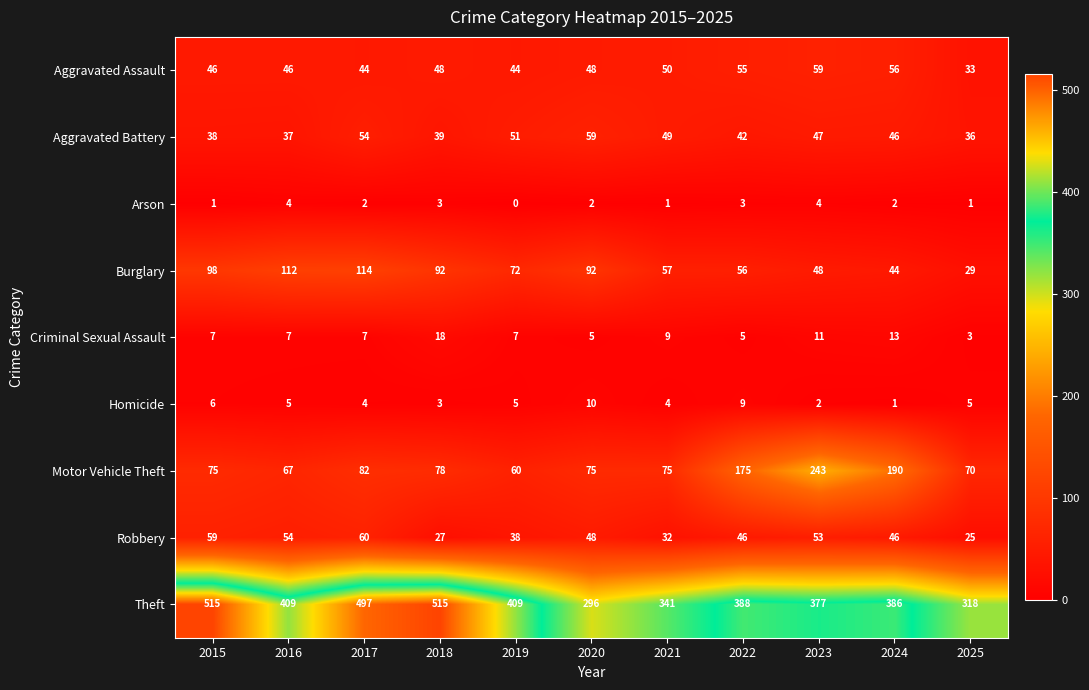

At 2023, list the series in order from largest to smallest.

Theft, Motor Vehicle Theft, Aggravated Assault, Robbery, Burglary, Aggravated Battery, Criminal Sexual Assault, Arson, Homicide